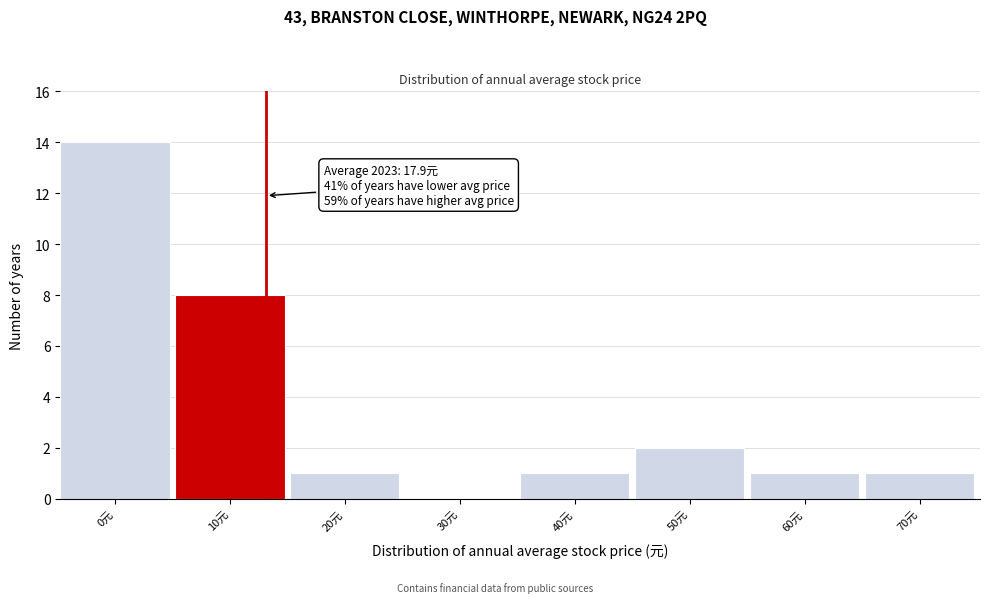

Reading left to right, extract all data points from this chart.

0元=14	10元=8	20元=1	30元=0	40元=1	50元=2	60元=1	70元=1